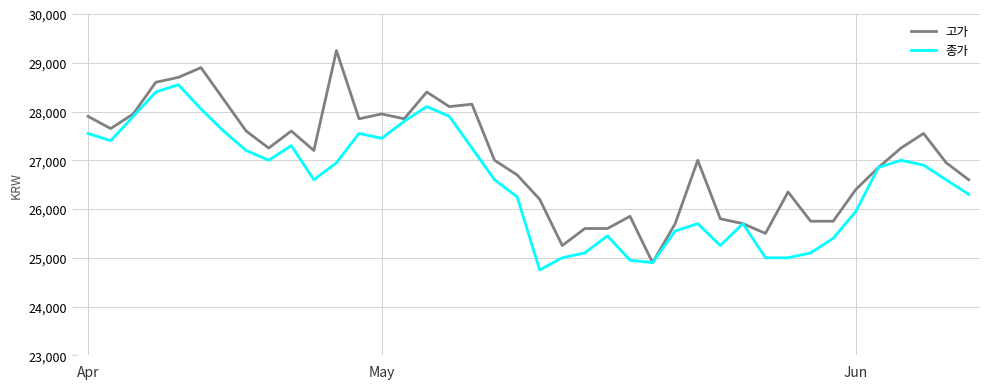

Which series has the largest range (max minus min)?

고가